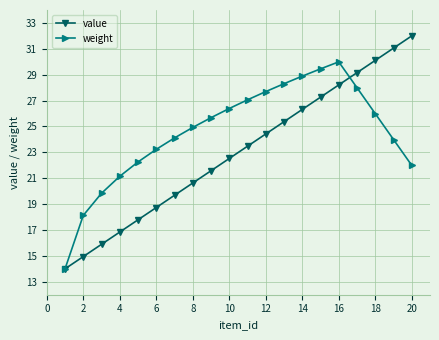

Rank the series by their average value, from lowest to highest.

value, weight